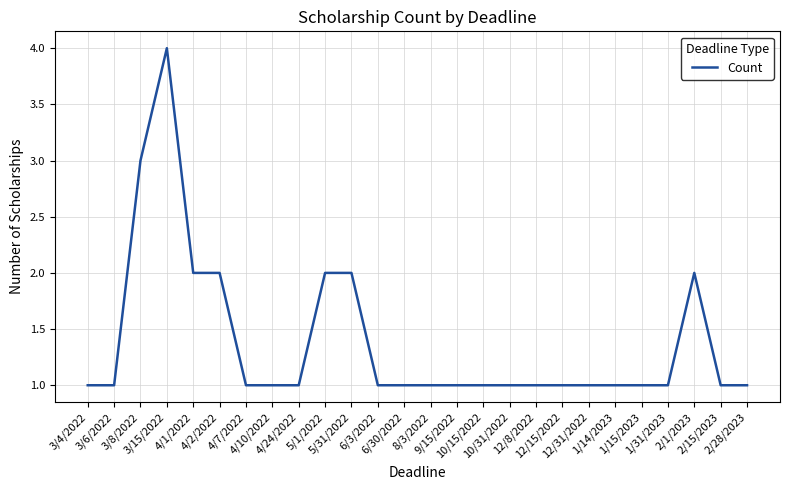

What is the difference between the second highest and minimum values?

2